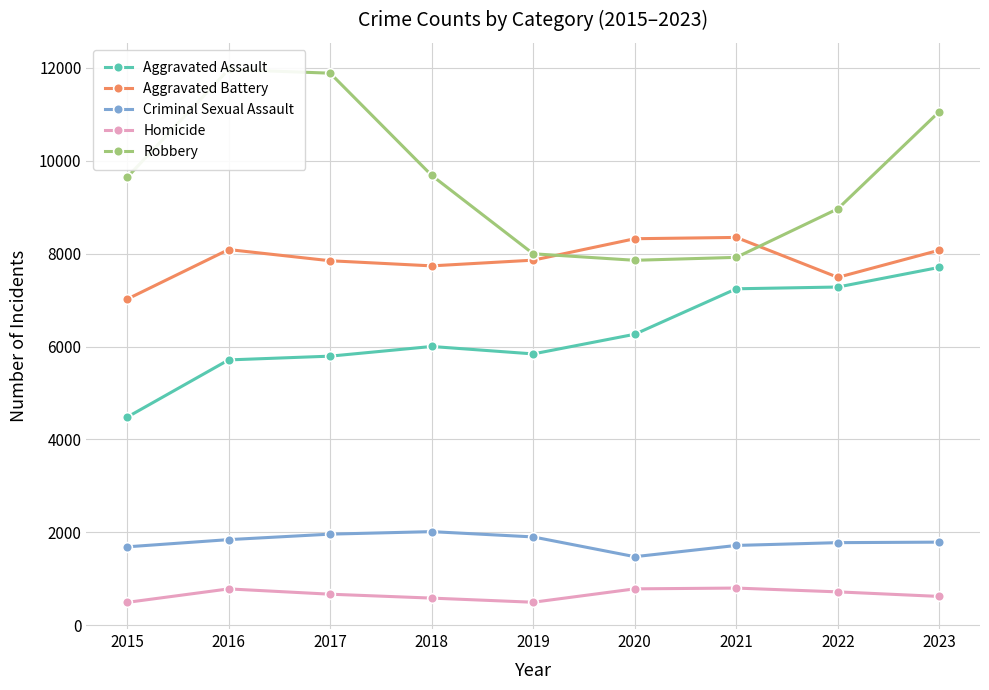

What is the spread (max minus min) of values at 2023?

10431